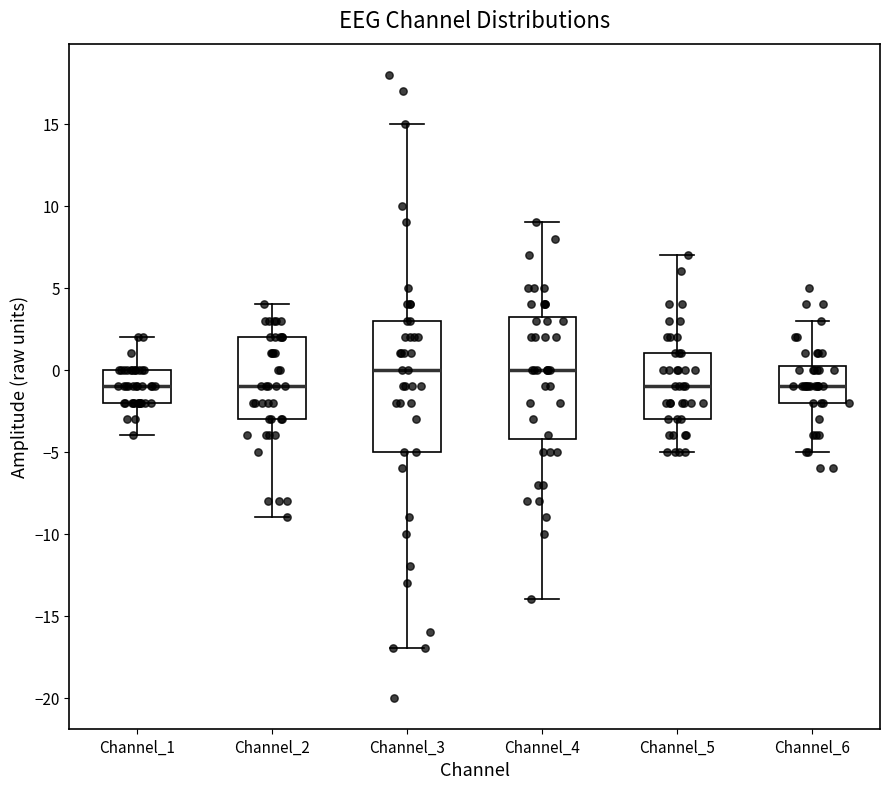

Which box is the tallest, from its lower edge to its upper edge?

Channel_3